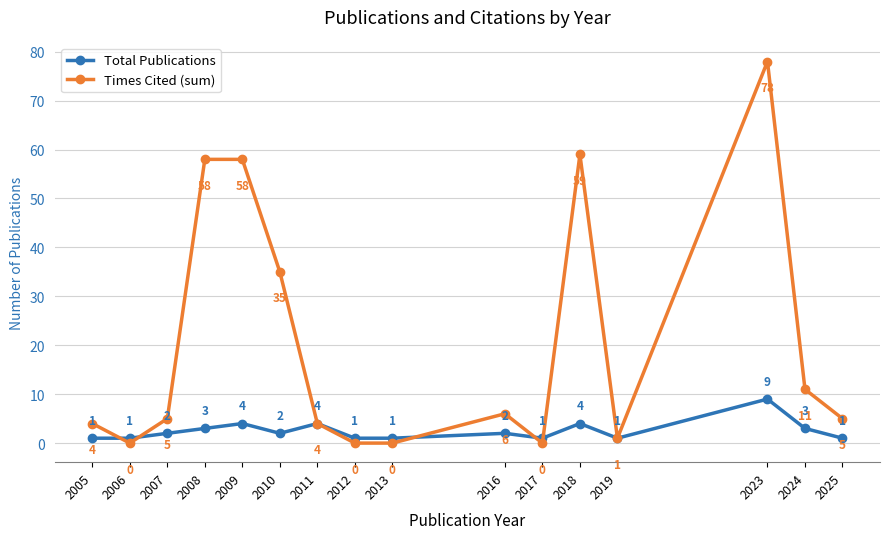

List the series in order of their overall mean, lowest first.

Total Publications, Times Cited (sum)